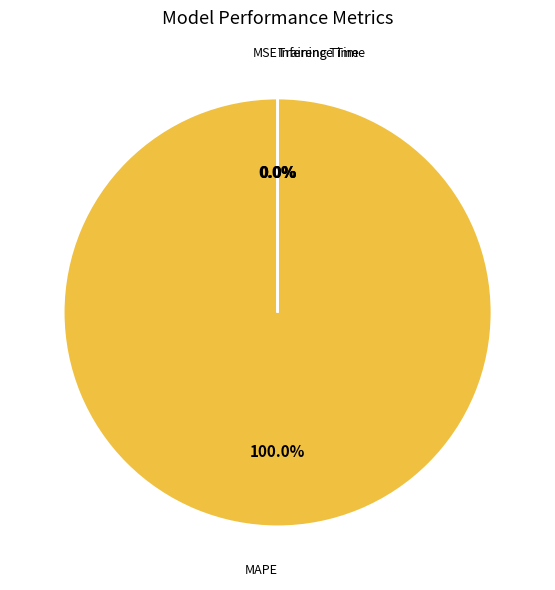

To the nearest percent, what is the difference between the largest and smallest slice percentages?

100%